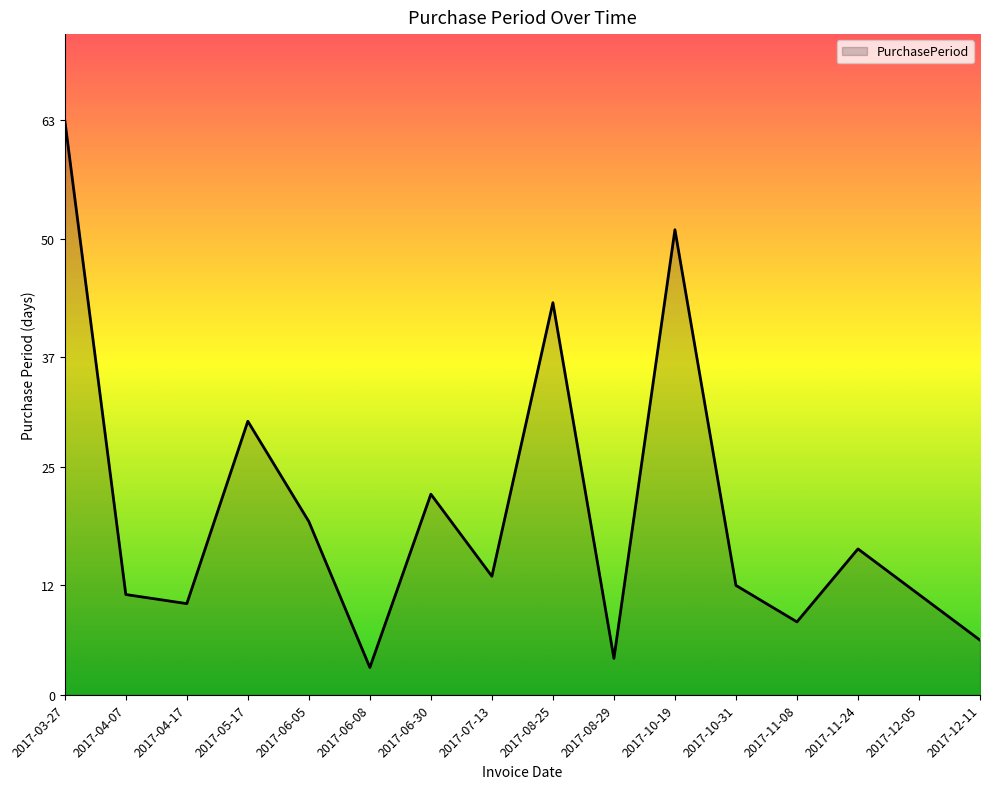

What is the smallest value displayed?

3